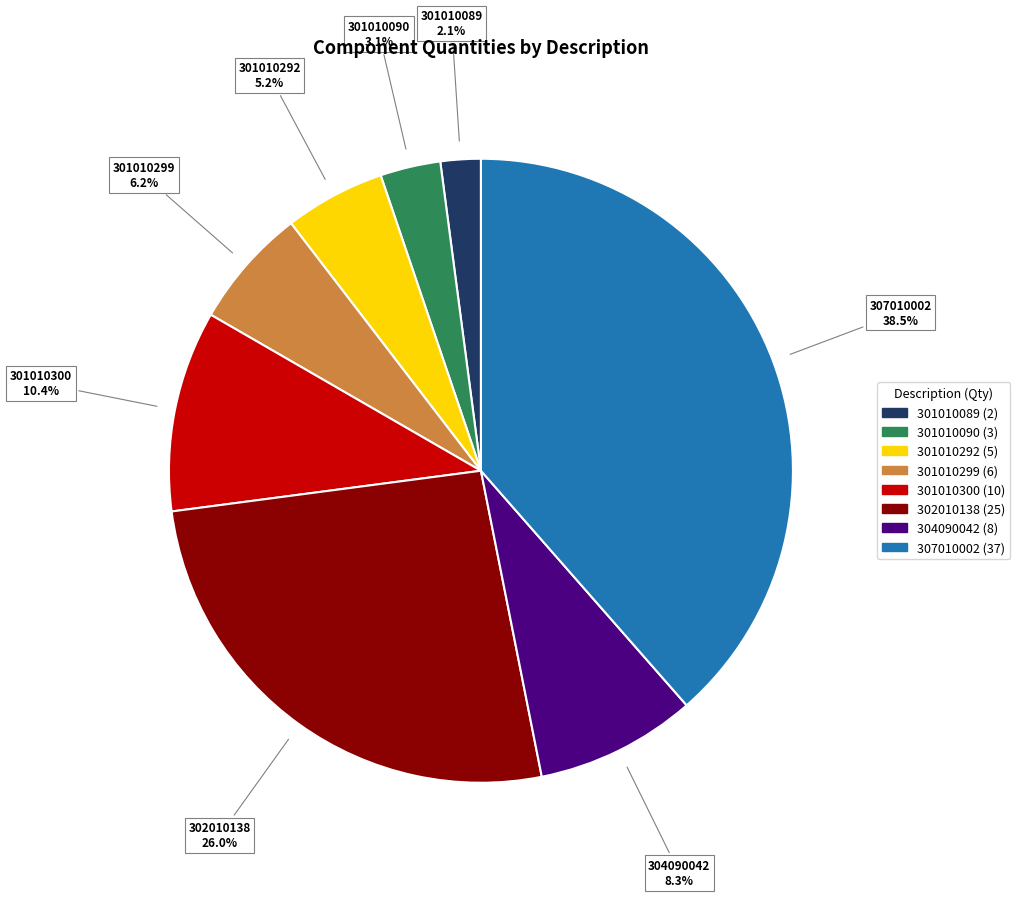

What percentage is the 301010090 slice, to the nearest percent?

3%